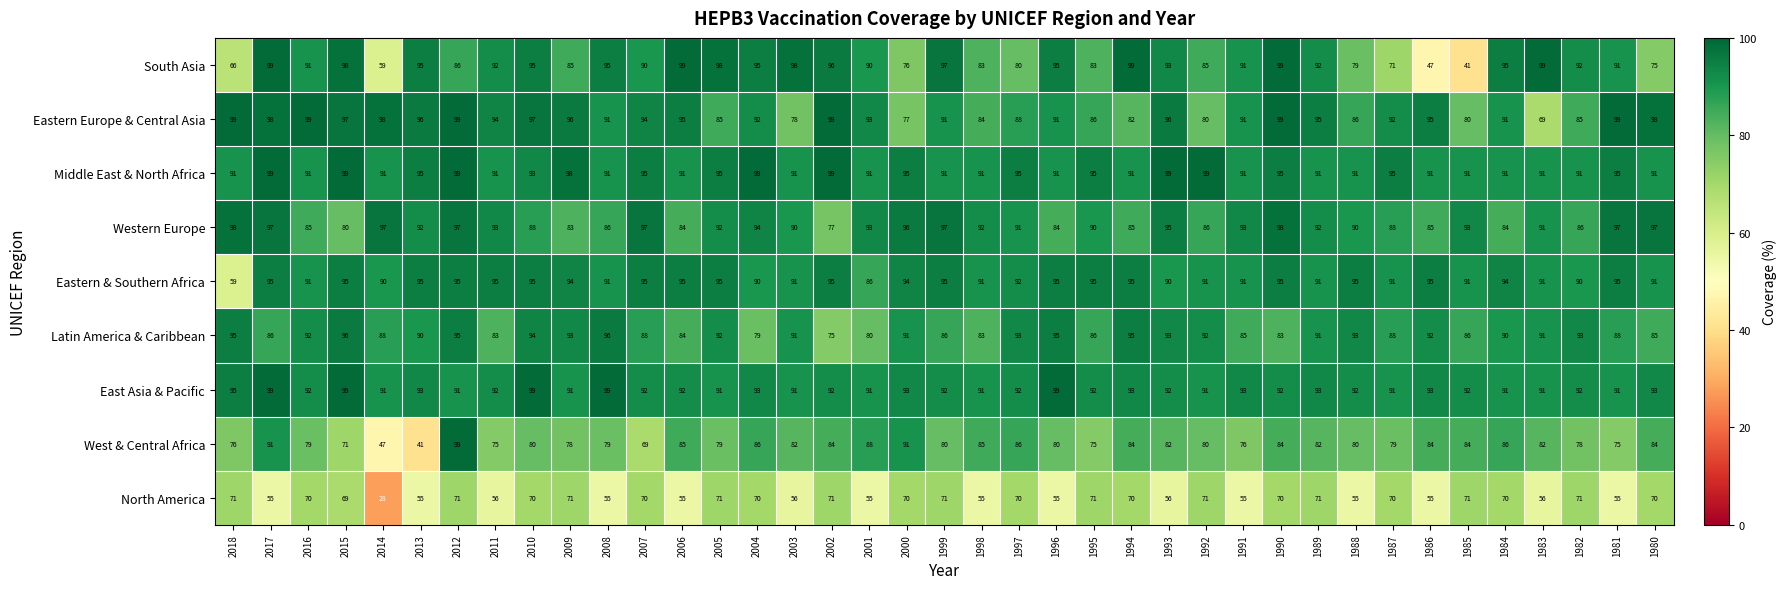

What is the sum of all Western Europe values?

3533